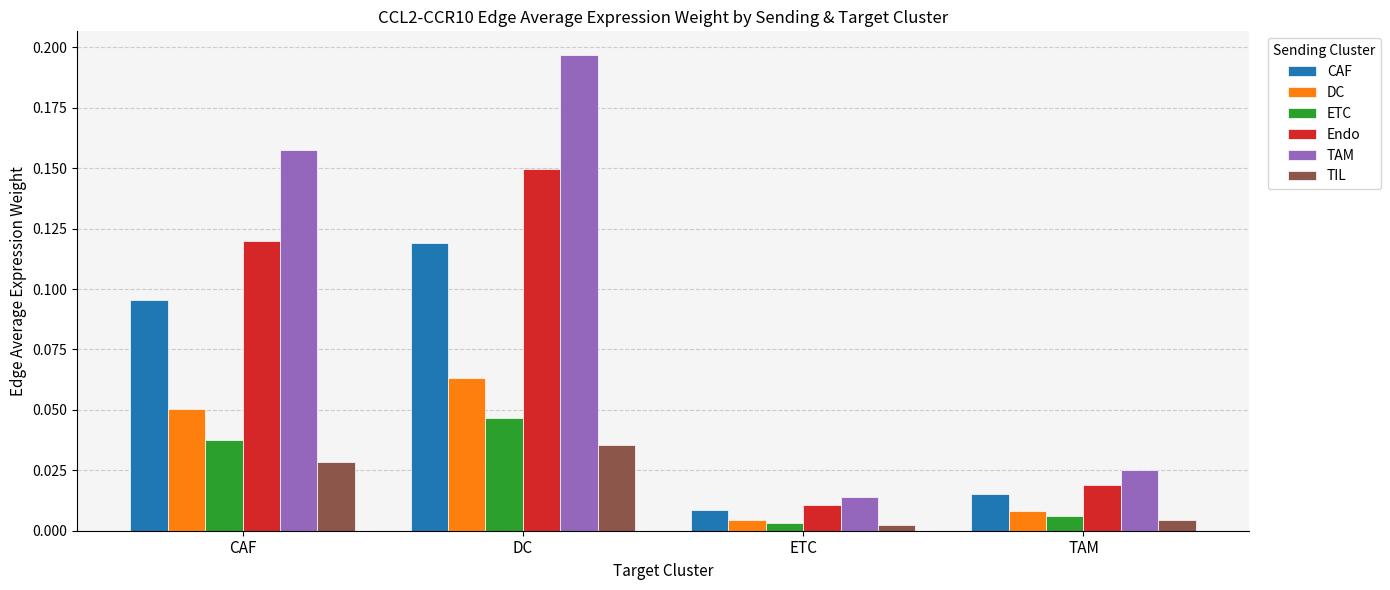

At how many categories does at least one series exceed 0?

4